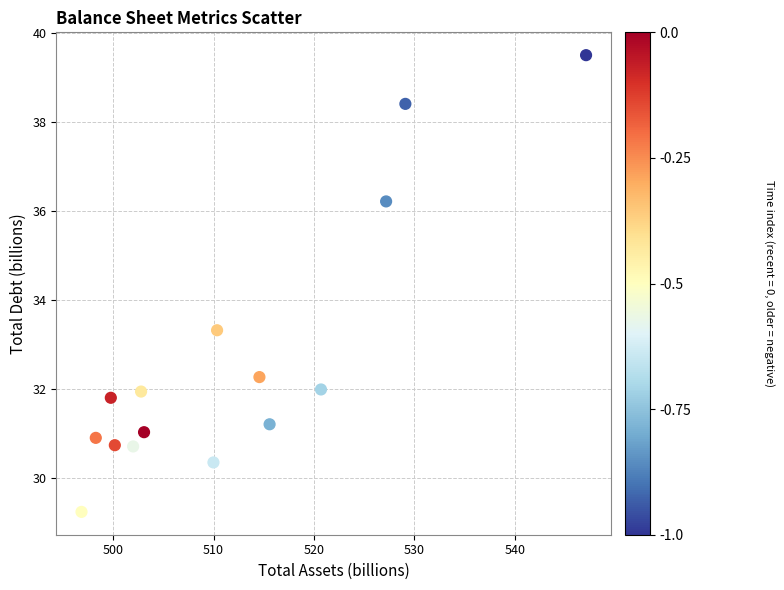

What is the range of Y values (max minus min)?

10.3